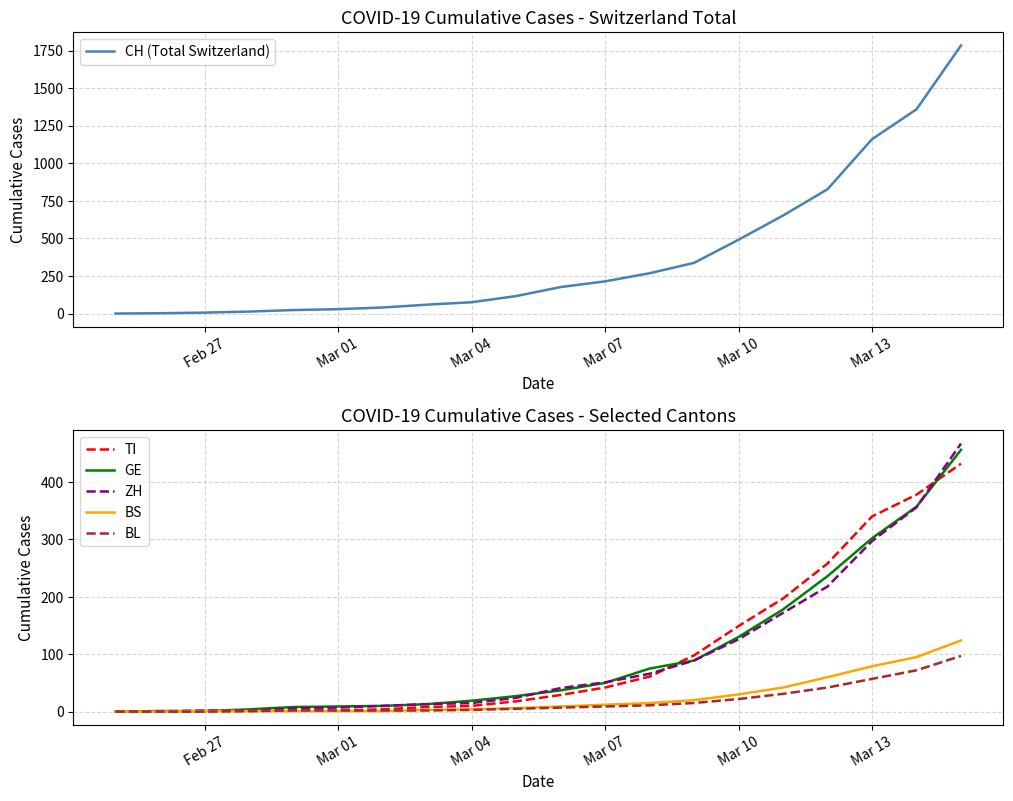

The TI series shows 479 at Mar 13. True or false?

False